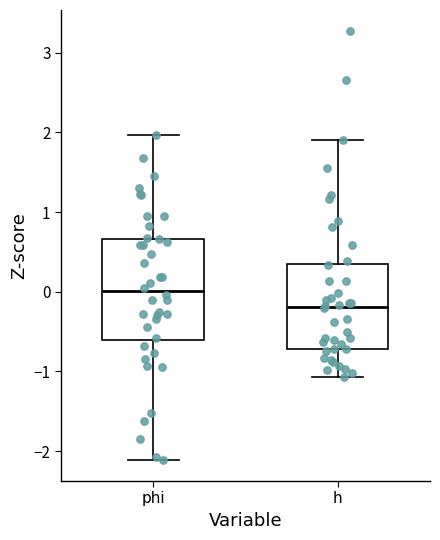

Which box has the lowest median line?

h